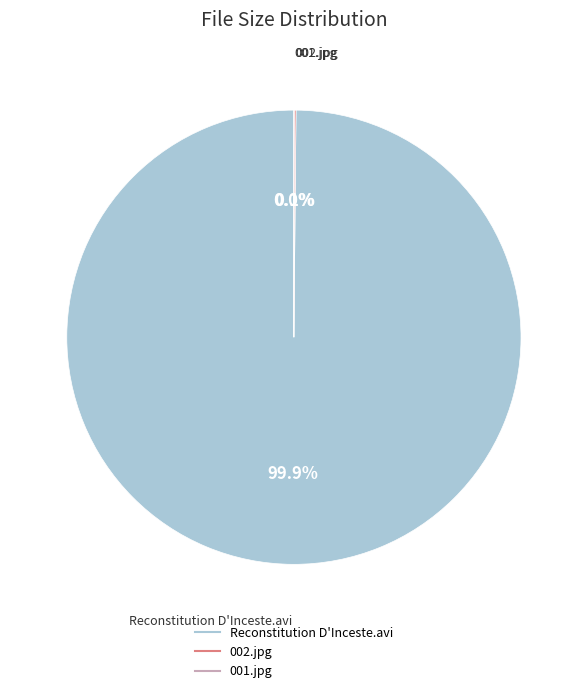

What is the largest slice in the pie chart?

Reconstitution D'Inceste.avi